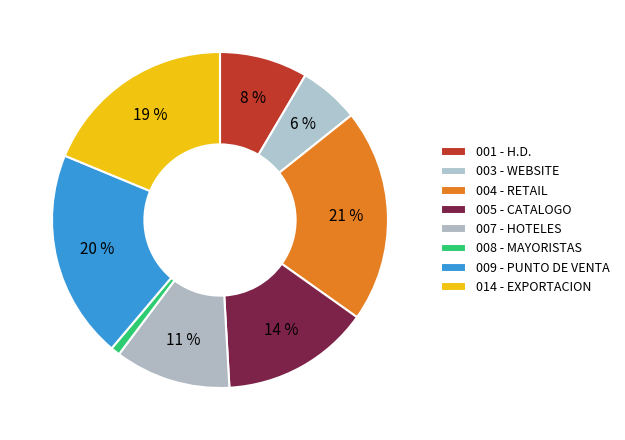

True or false: 007 - HOTELES accounts for 11% of the total.

True